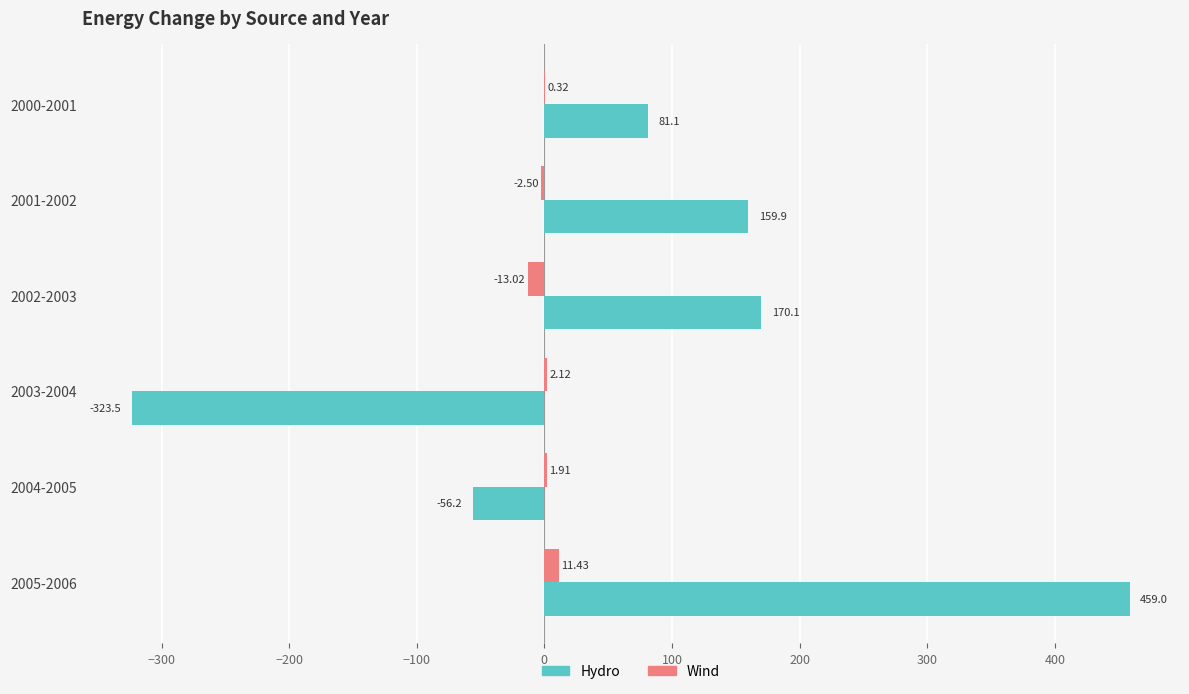

Which series changed the most between 2001-2002 and 2005-2006?

Hydro